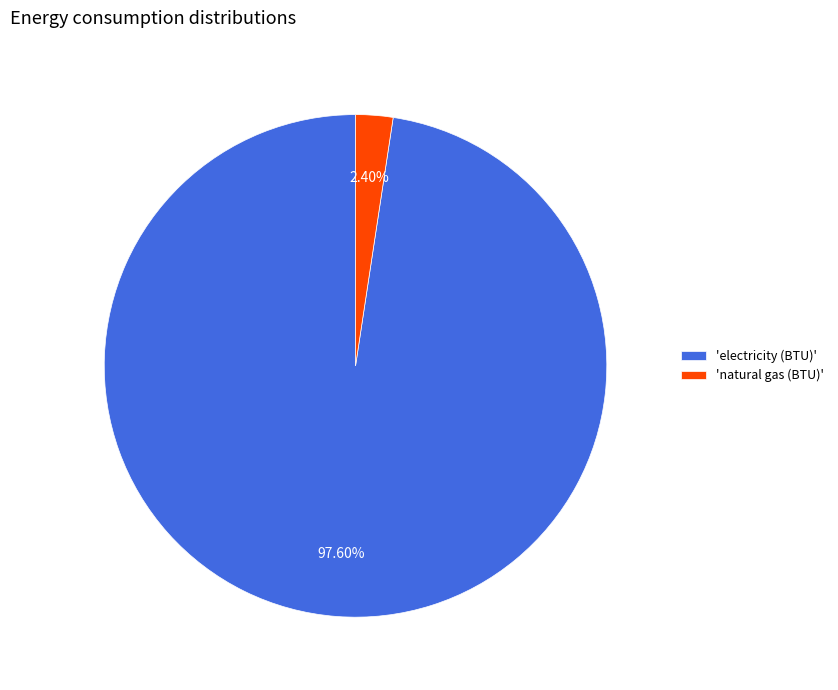

What is the largest slice in the pie chart?

'electricity (BTU)'